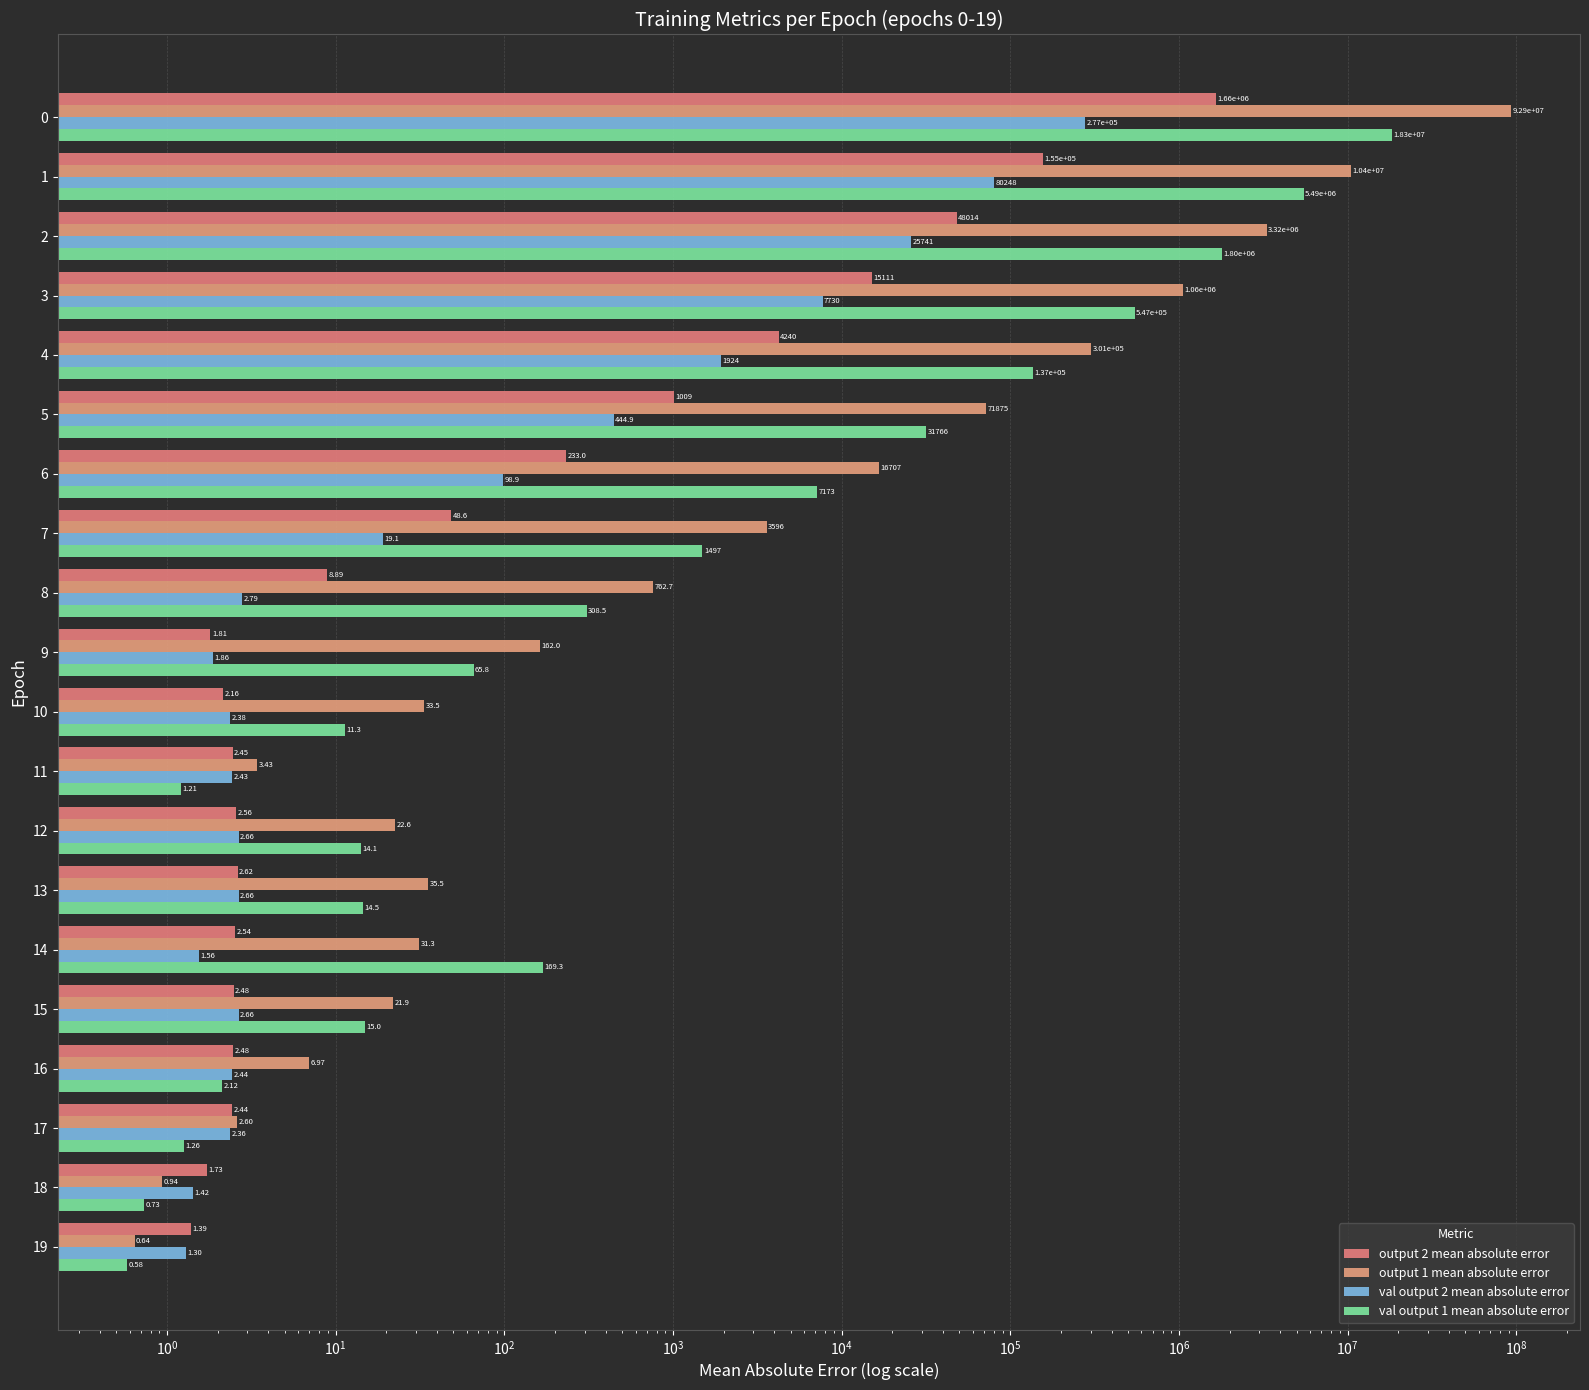

The output 2 mean absolute error series shows 4.3 at 15. True or false?

False